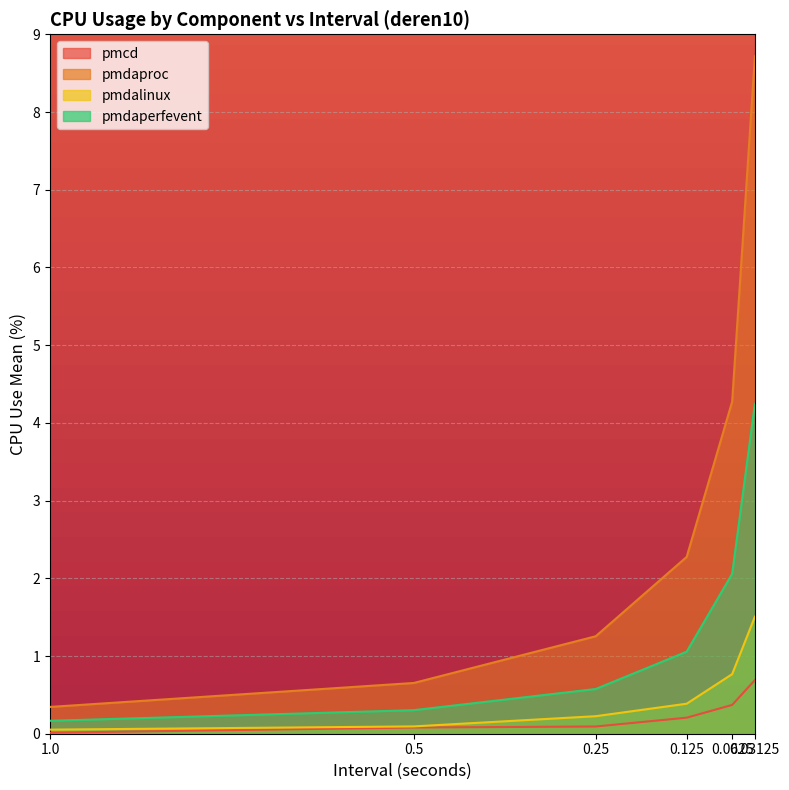

True or false: pmdalinux and pmdaproc intersect in this chart.

False